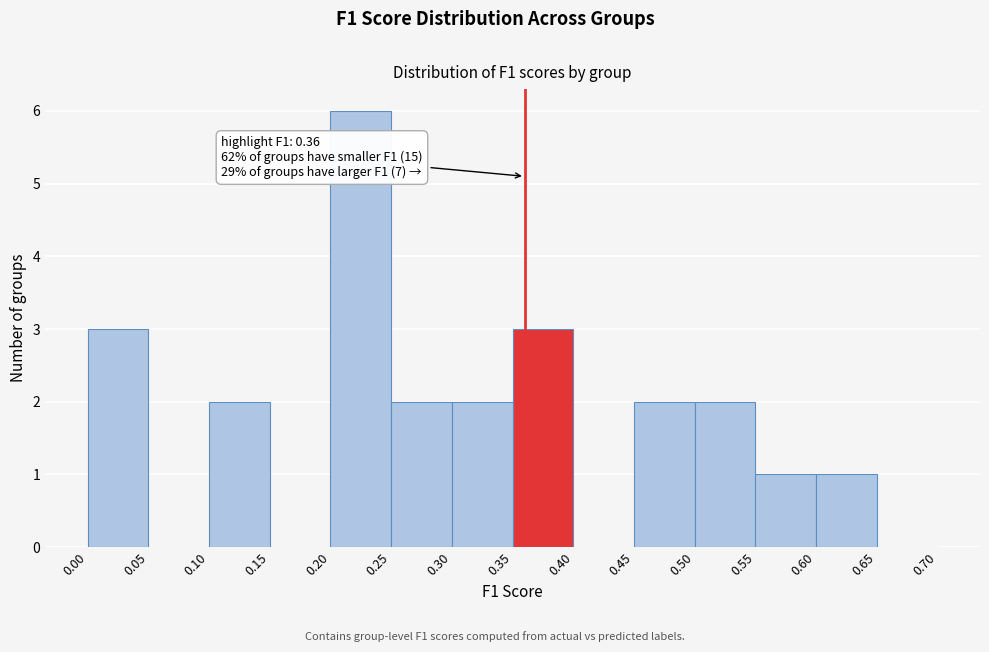

Over which range of the x-axis is the bar tallest?

0.20 to 0.25